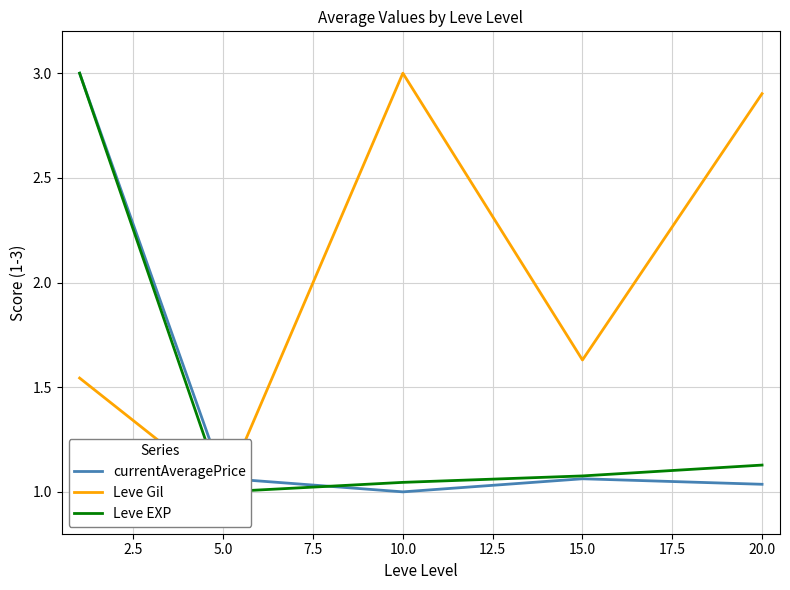

Is it true that currentAveragePrice equals 0.4 at 15.0?

False